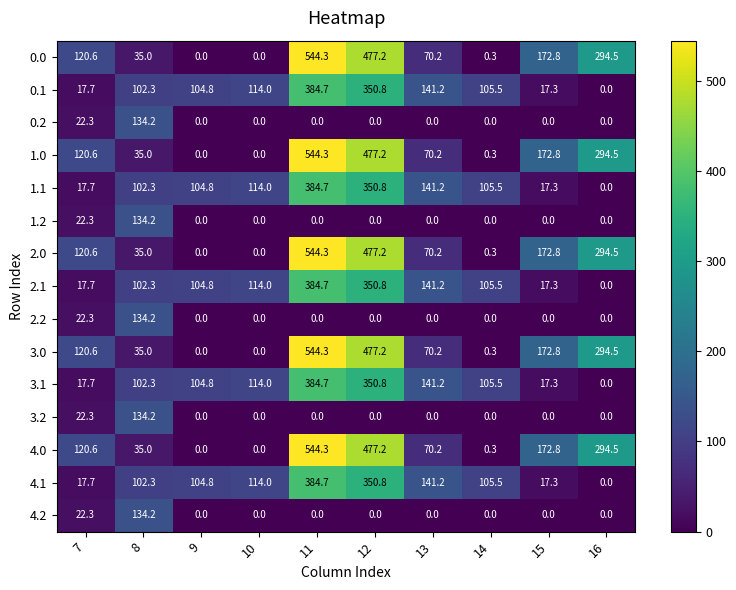

True or false: 1.0 has a value of 35.0 at 8.

True